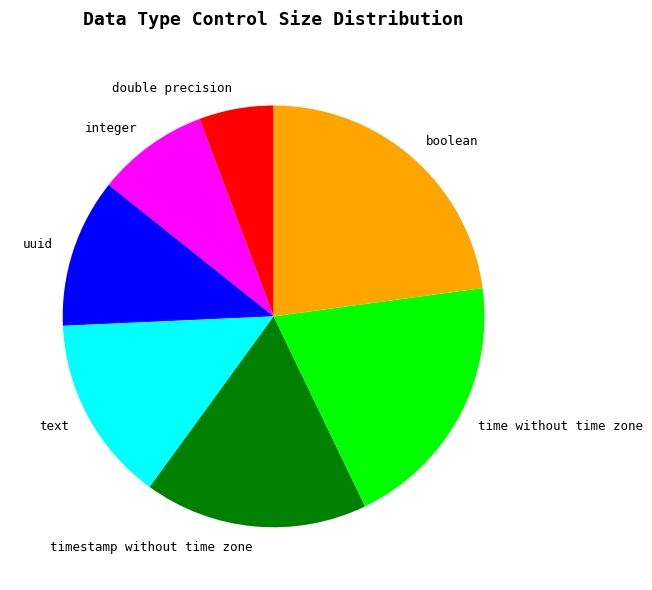

Does any single category account for the majority?

No